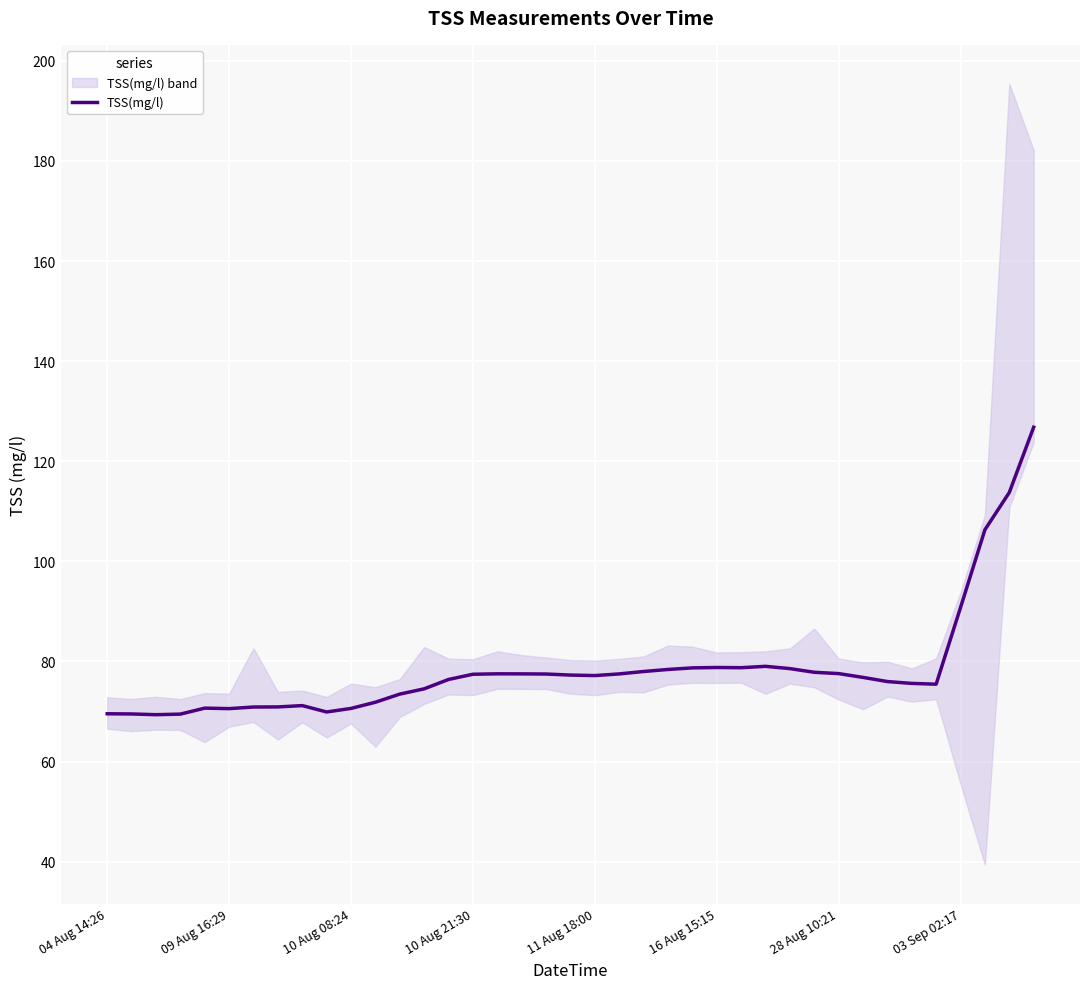

What is the maximum value for TSS(mg/l)?

126.8